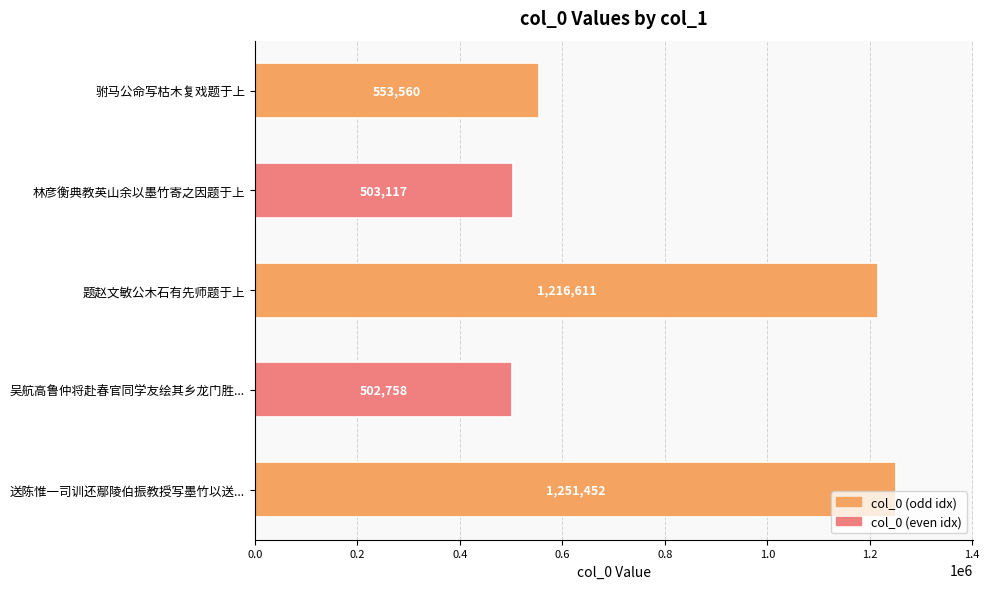

How many data points are less than 553560?

2